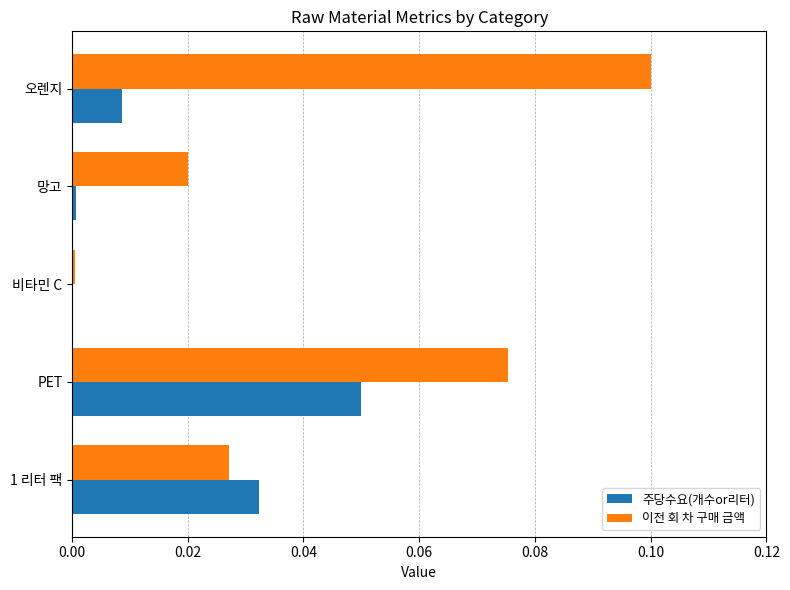

Is it true that 이전 회 차 구매 금액 equals 0.1 at PET?

True